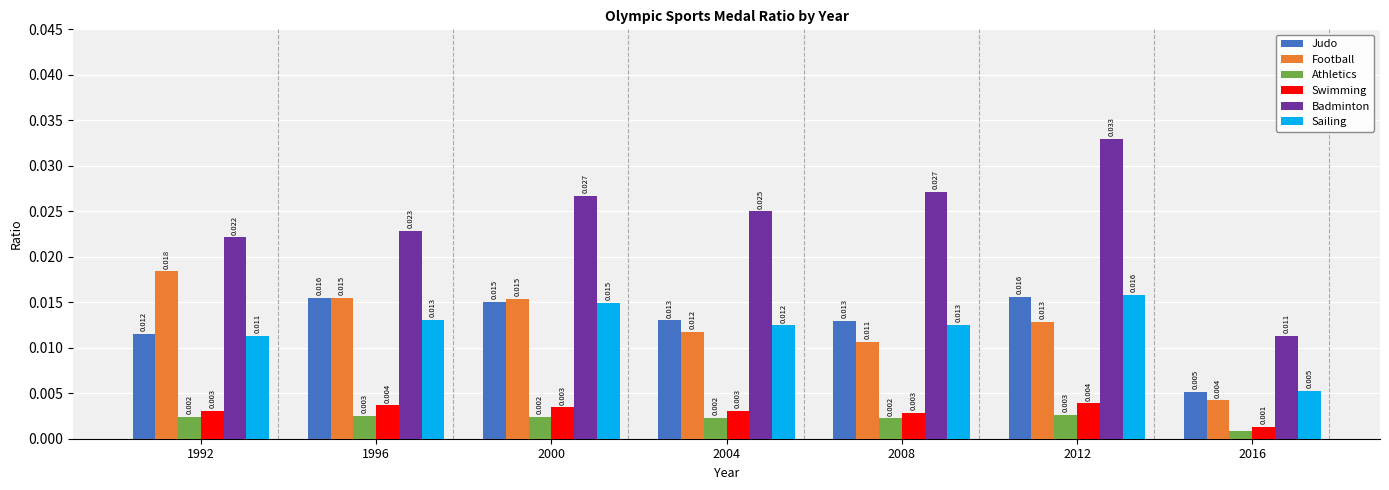

Which series changed the most between 2004 and 2016?

Badminton